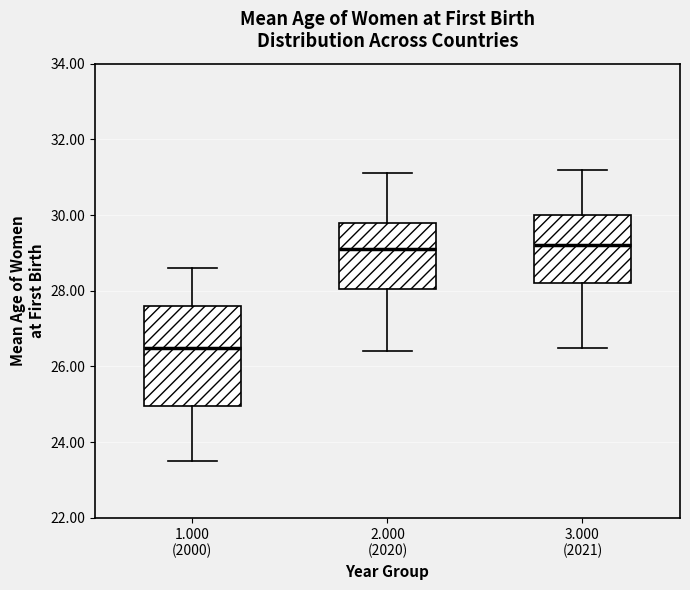

Reading left to right, read every box against the y-axis: the position of its median line, the range the box covers, and the ends of its whiskers. The values are not printed on the chart, so give them approximately, as read against the axis.

1.000 (2000): median 26.6, box 25.0 to 27.6, whiskers 23.6 to 28.6
2.000 (2020): median 29.2, box 28.0 to 29.8, whiskers 26.4 to 31.2
3.000 (2021): median 29.2, box 28.2 to 30.0, whiskers 26.6 to 31.2